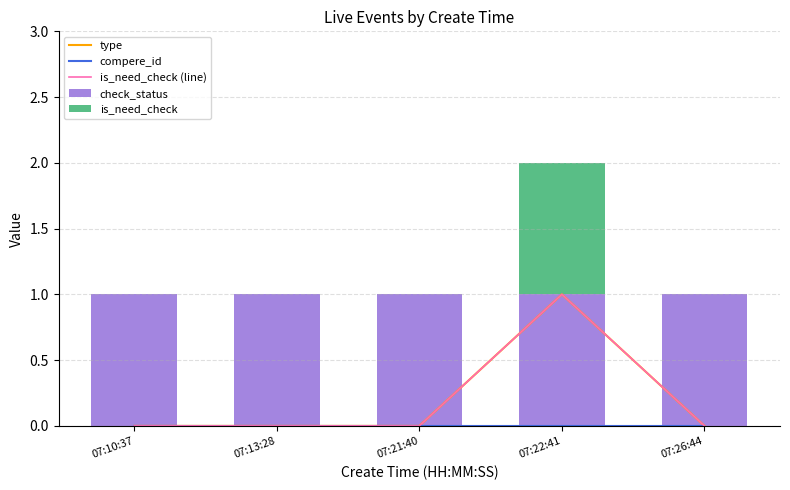

The is_need_check (line) series shows 0 at 07:10:37. True or false?

False